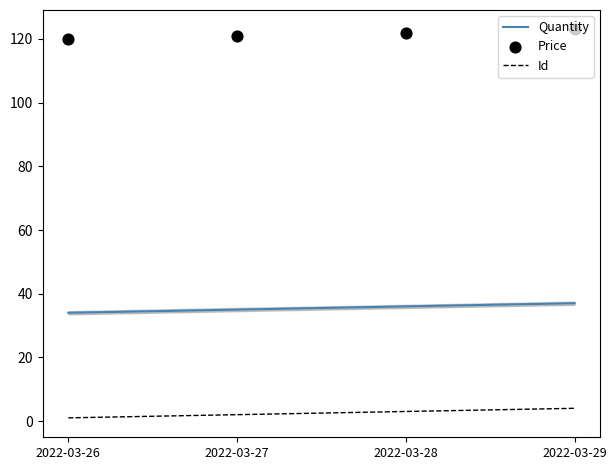

Which series reaches the maximum Y coordinate?

Price